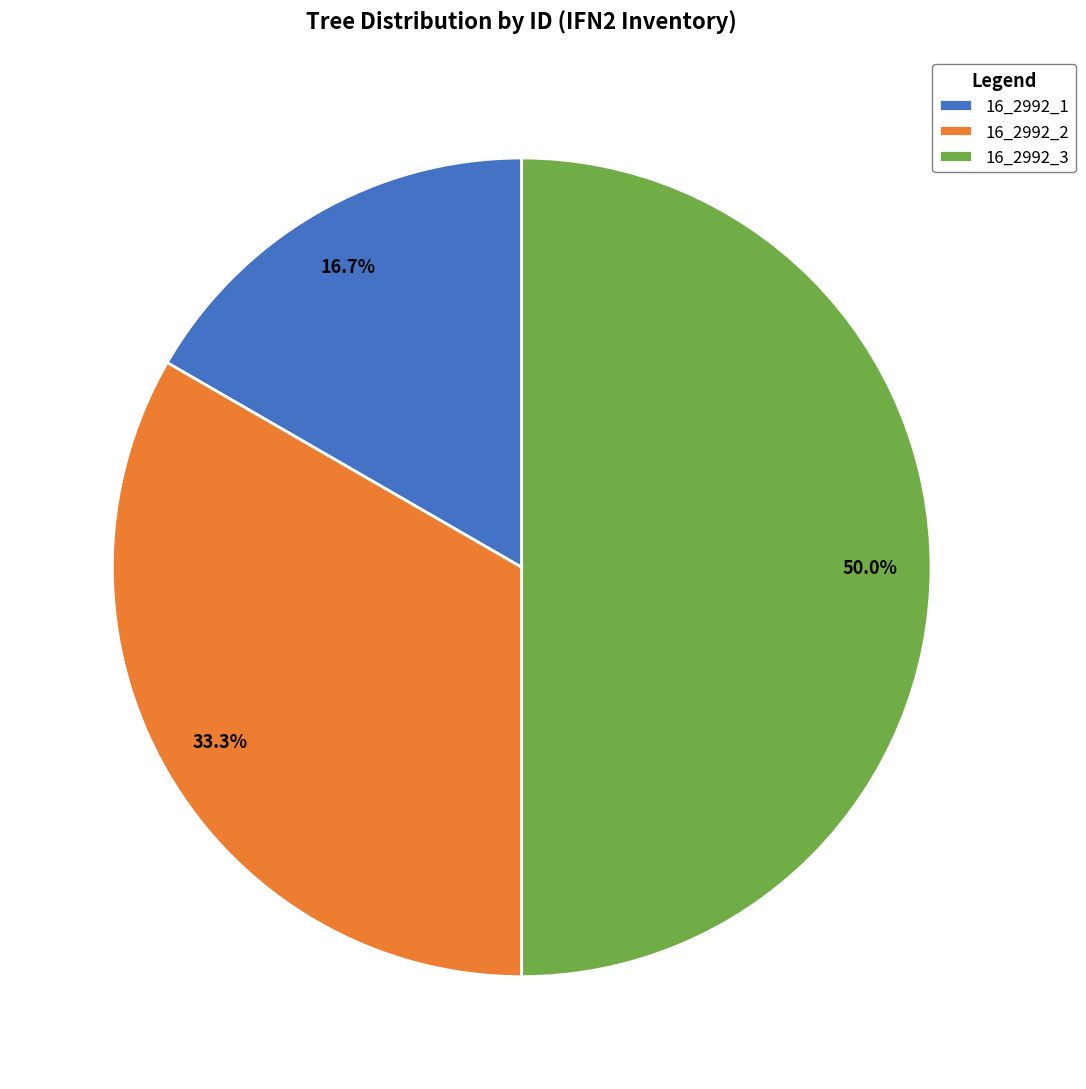

Which slice is the smallest?

16_2992_1